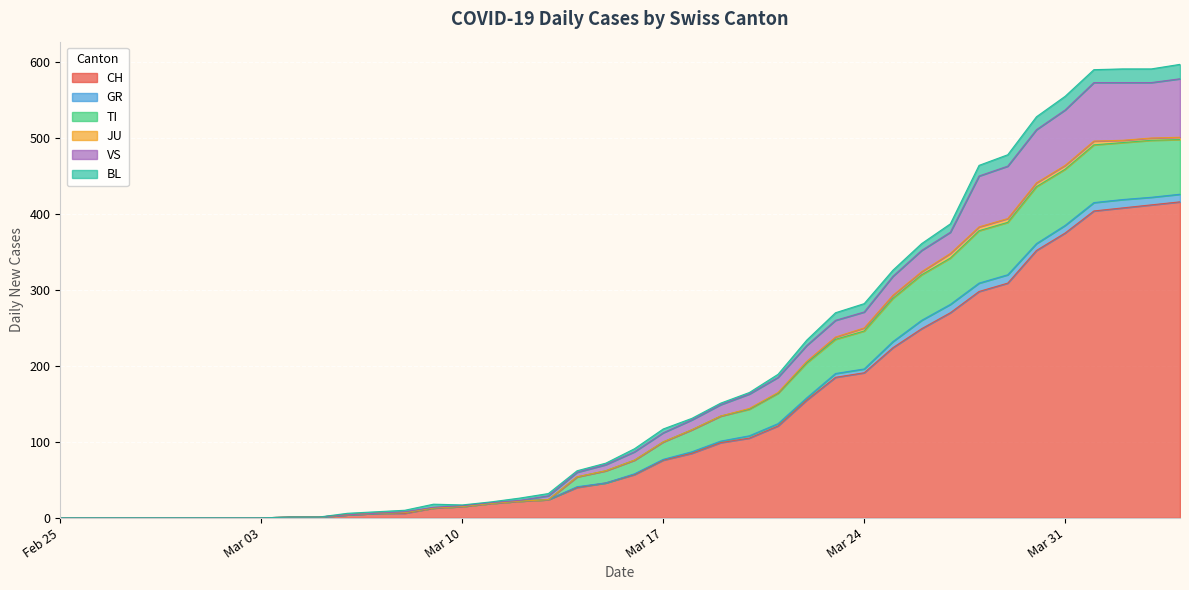

At which category is the sum across all series the highest?

2020-04-04